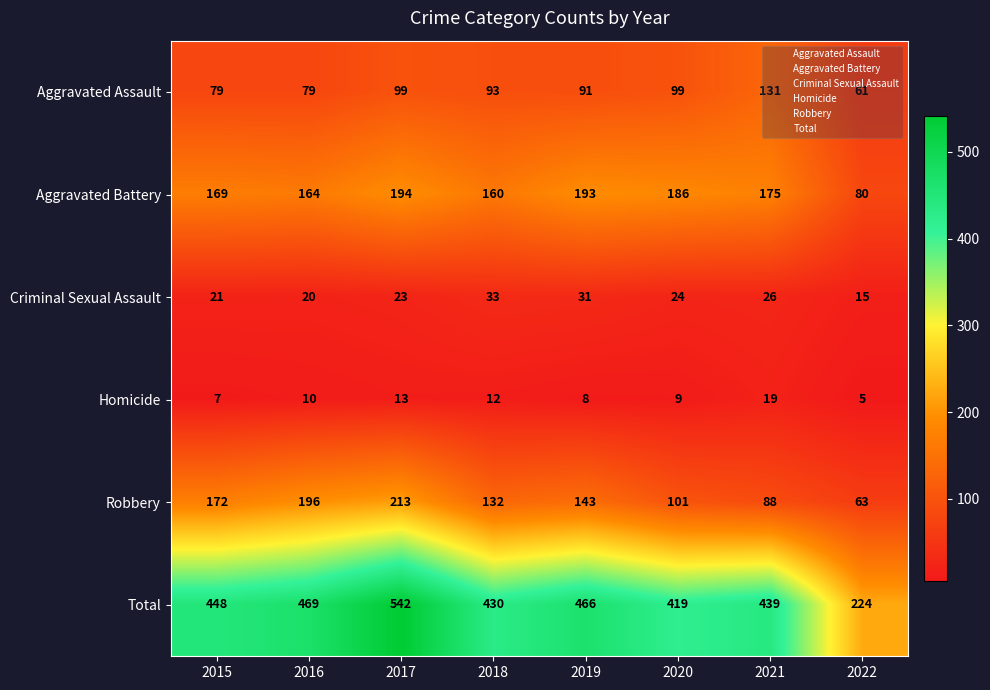

True or false: Criminal Sexual Assault has a value of 33 at 2018.

True